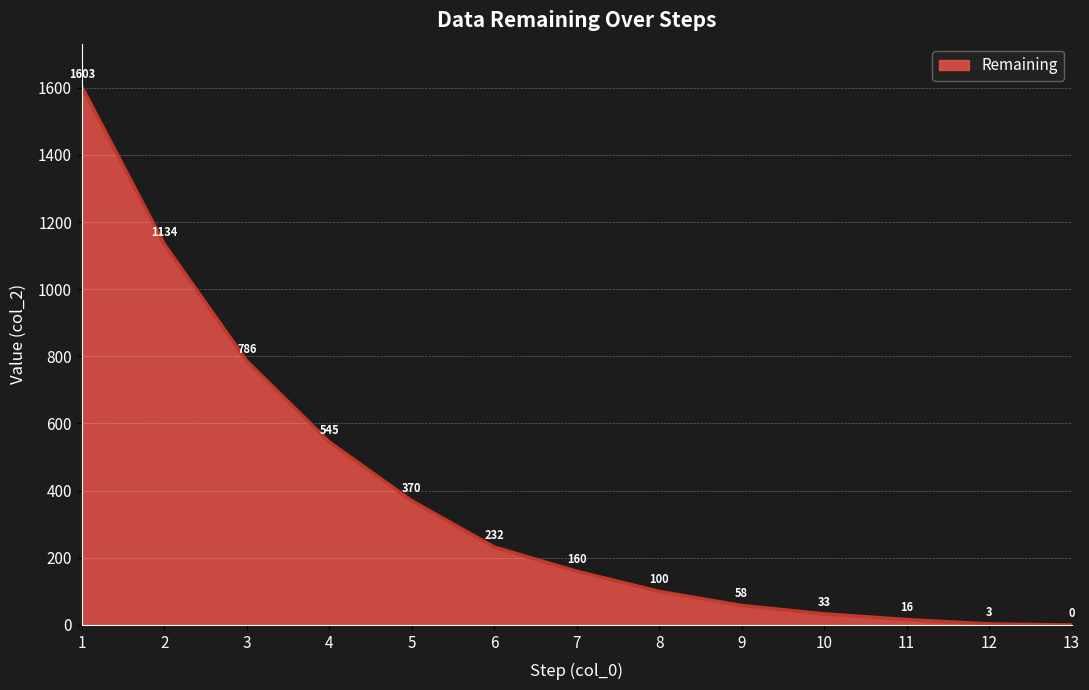

Reading left to right, list all the values displayed in this chart.

1603	1134	786	545	370	232	160	100	58	33	16	3	0